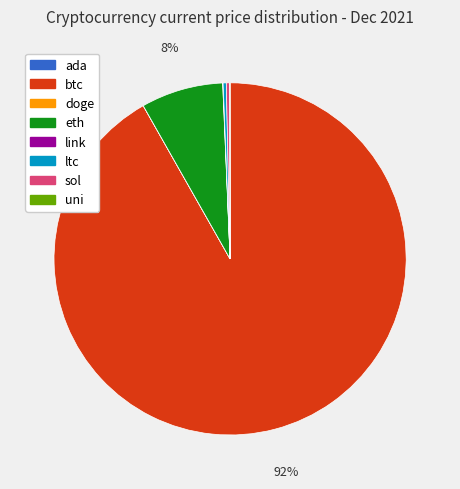

To the nearest percent, what is the difference between the largest and smallest slice percentages?

92%